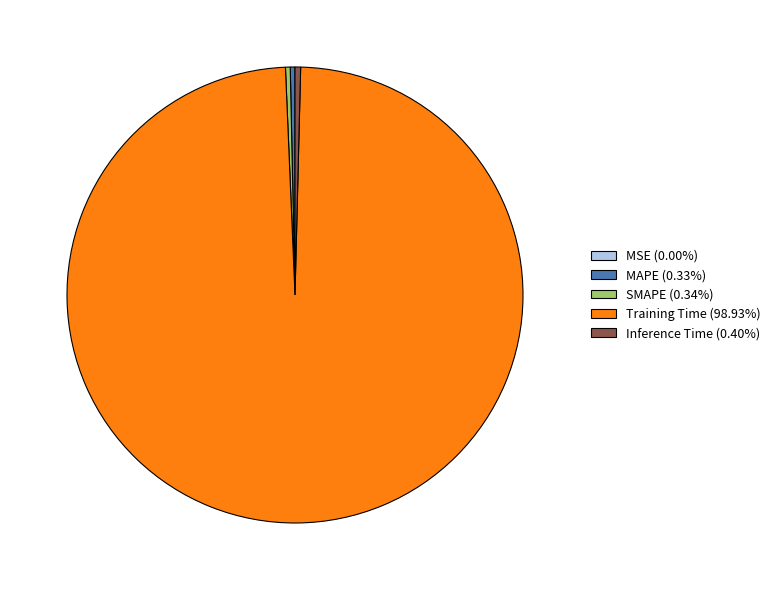

Does any single category account for the majority?

Yes